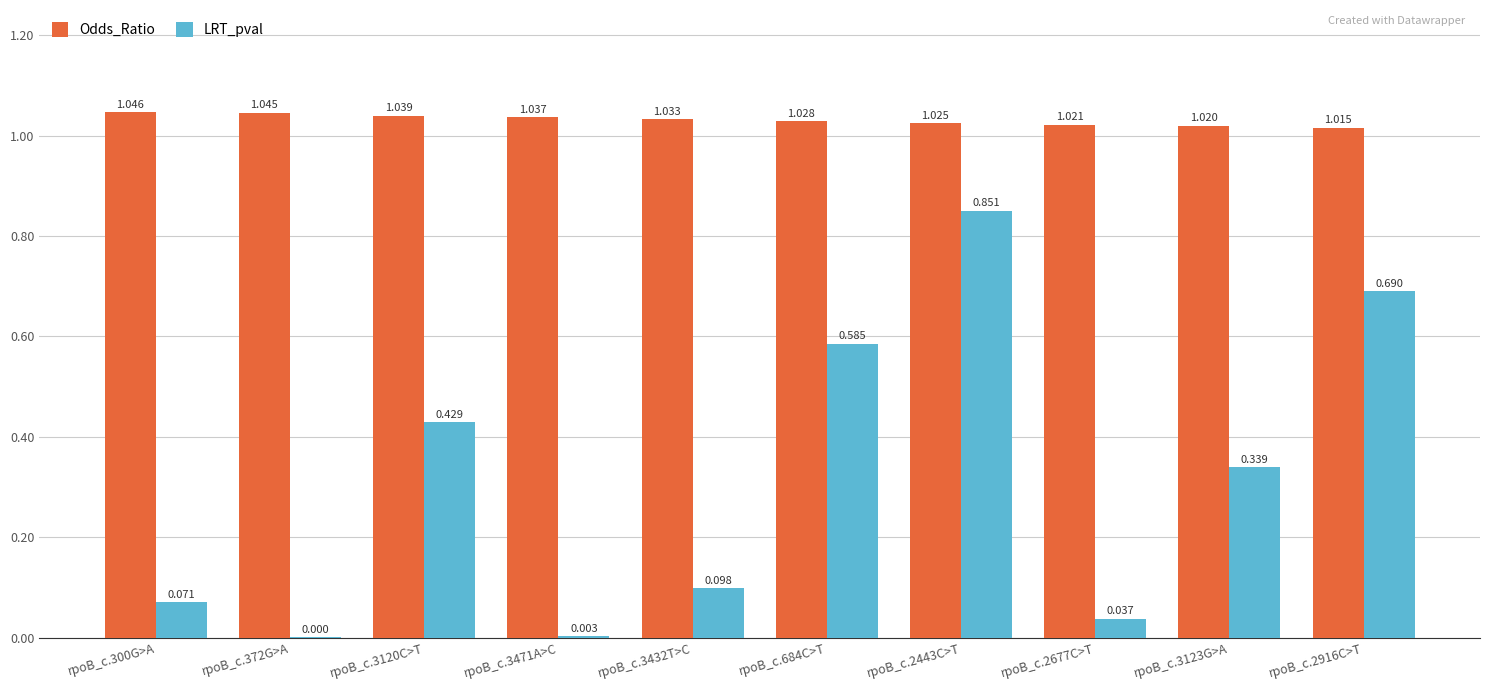

Between rpoB_c.3432T>C and rpoB_c.3123G>A, which series saw the biggest shift?

LRT_pval